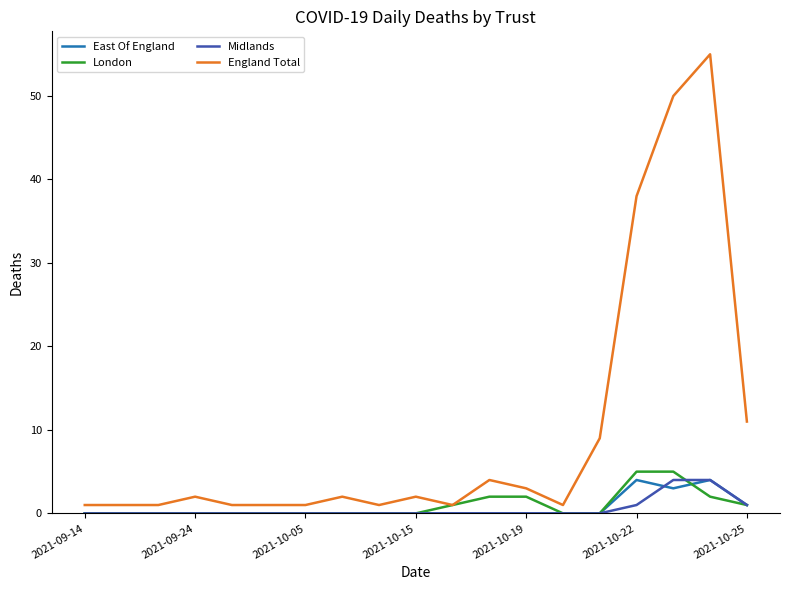

How many lines are shown in the chart?

4